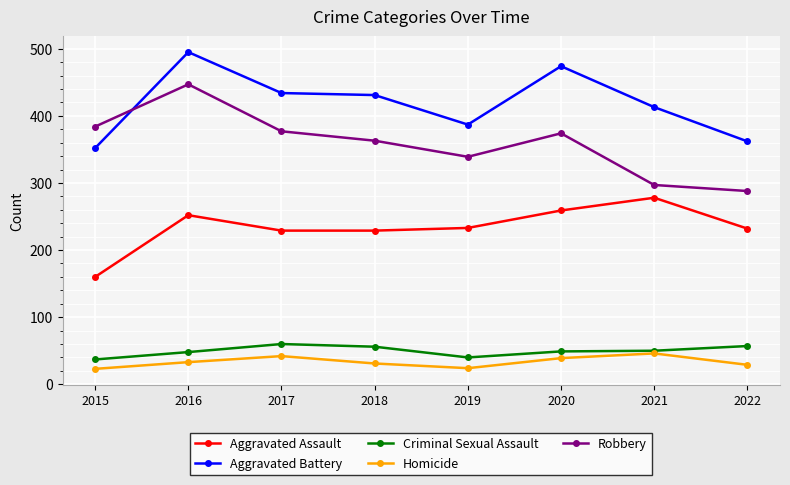

What is the spread (max minus min) of values at 2018?

400